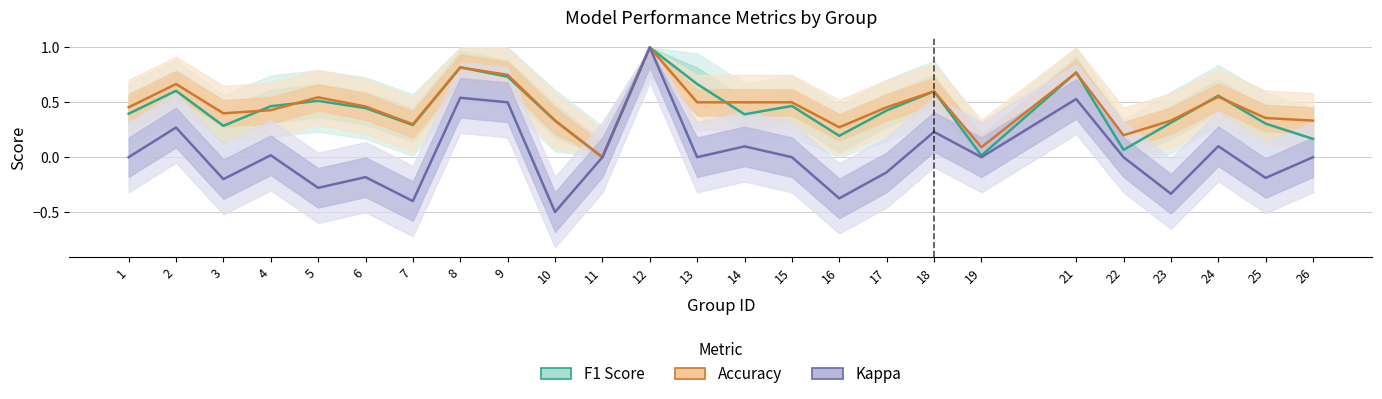

True or false: Kappa and F1 Score intersect in this chart.

False